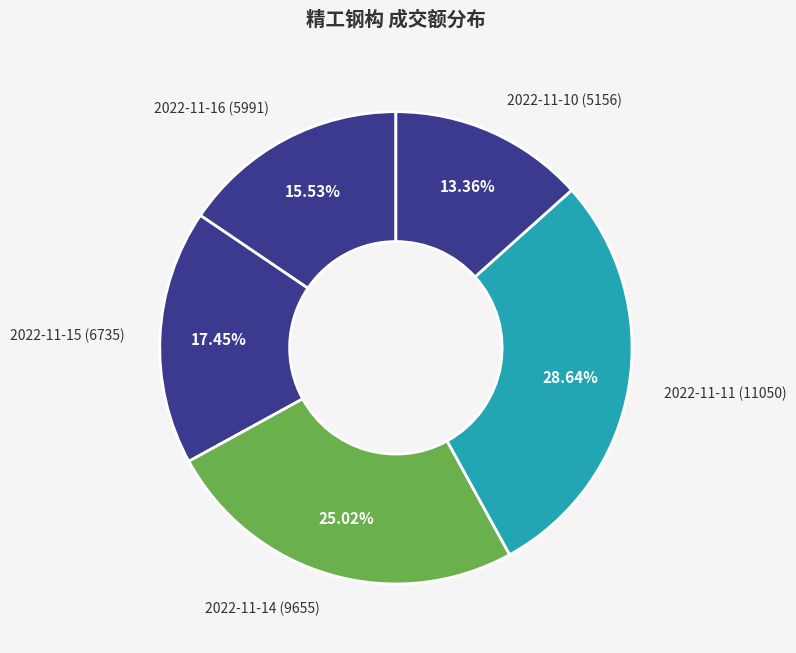

What is the smallest slice in the pie chart?

2022-11-10